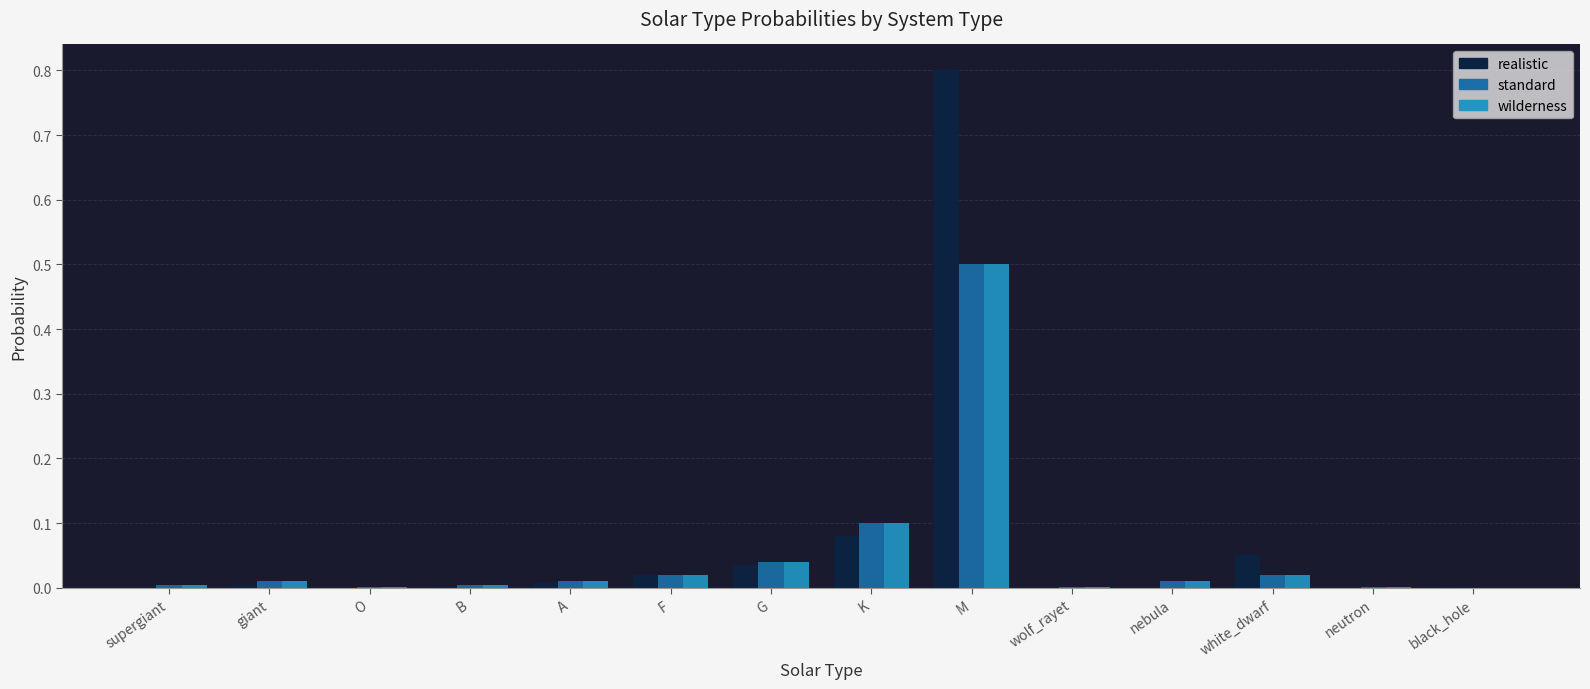

What is the sum of all standard values?

0.7